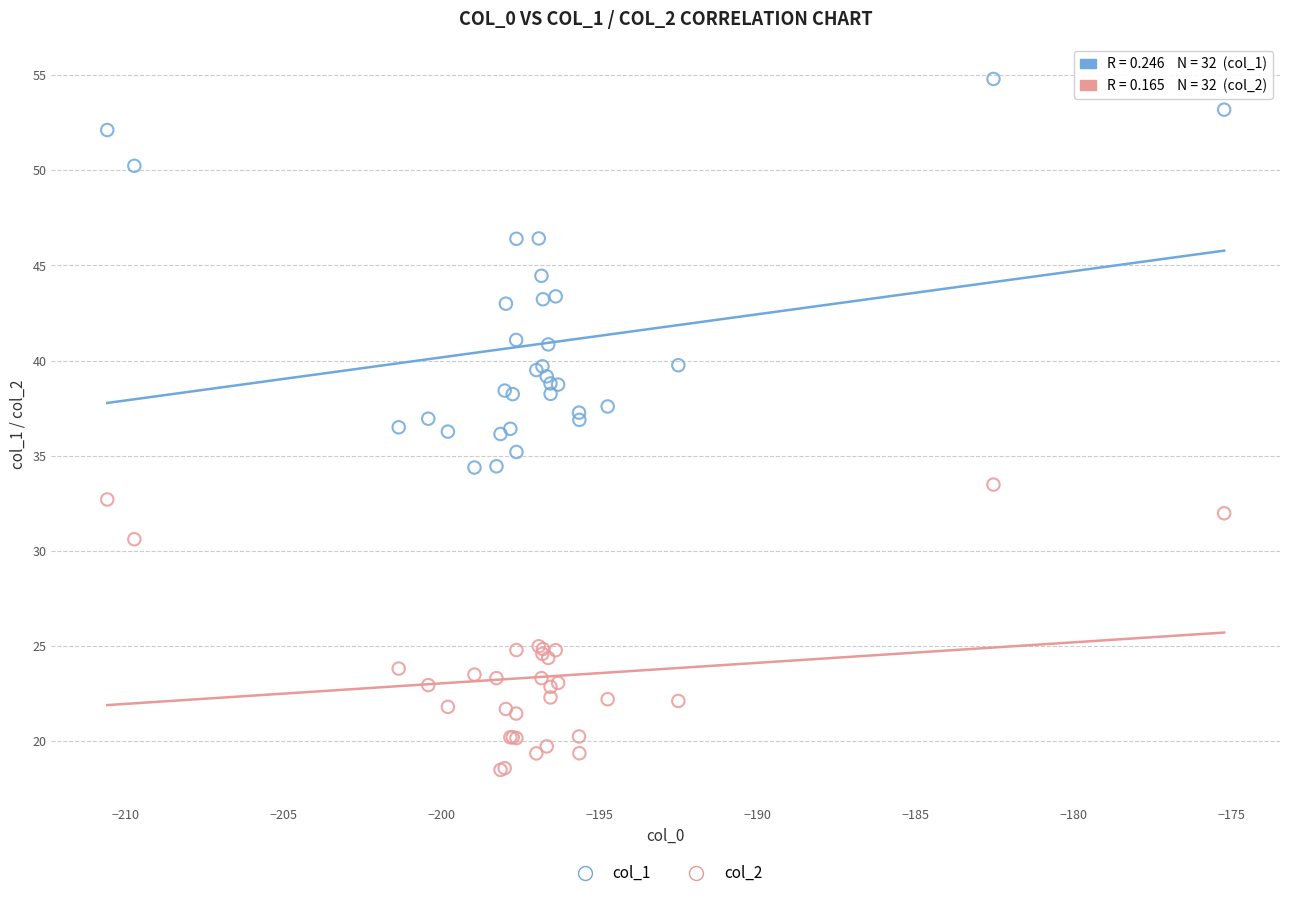

Which series reaches the minimum Y coordinate?

col_2